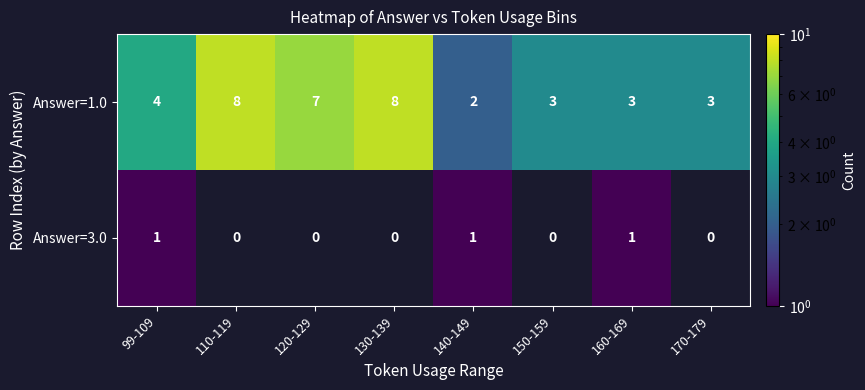

At how many categories does at least one series exceed 2?

7